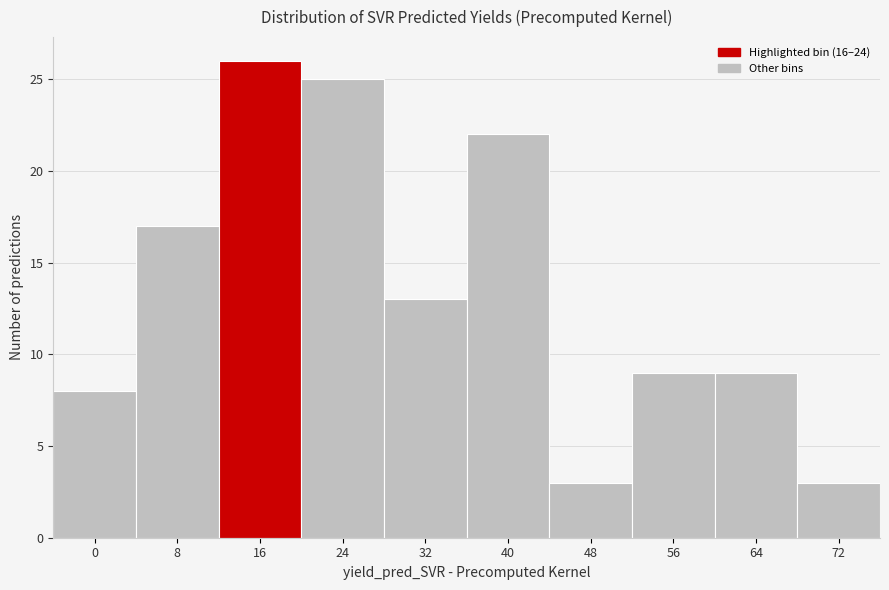

Reading left to right, list all the values displayed in this chart.

8	17	26	25	13	22	3	9	9	3